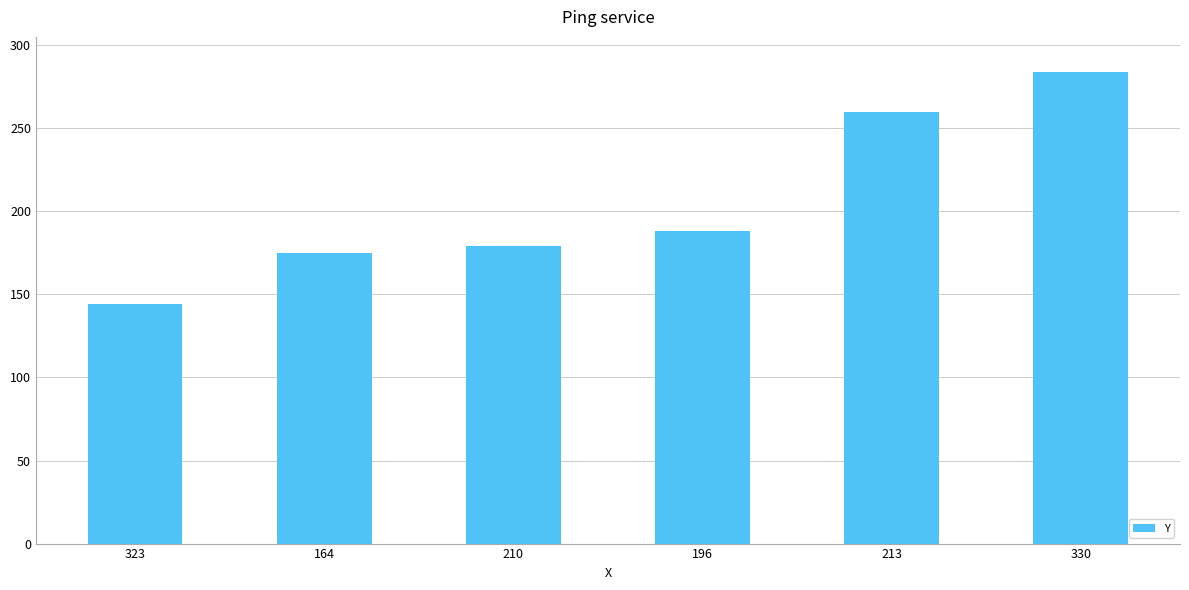

What is the smallest value displayed?

144